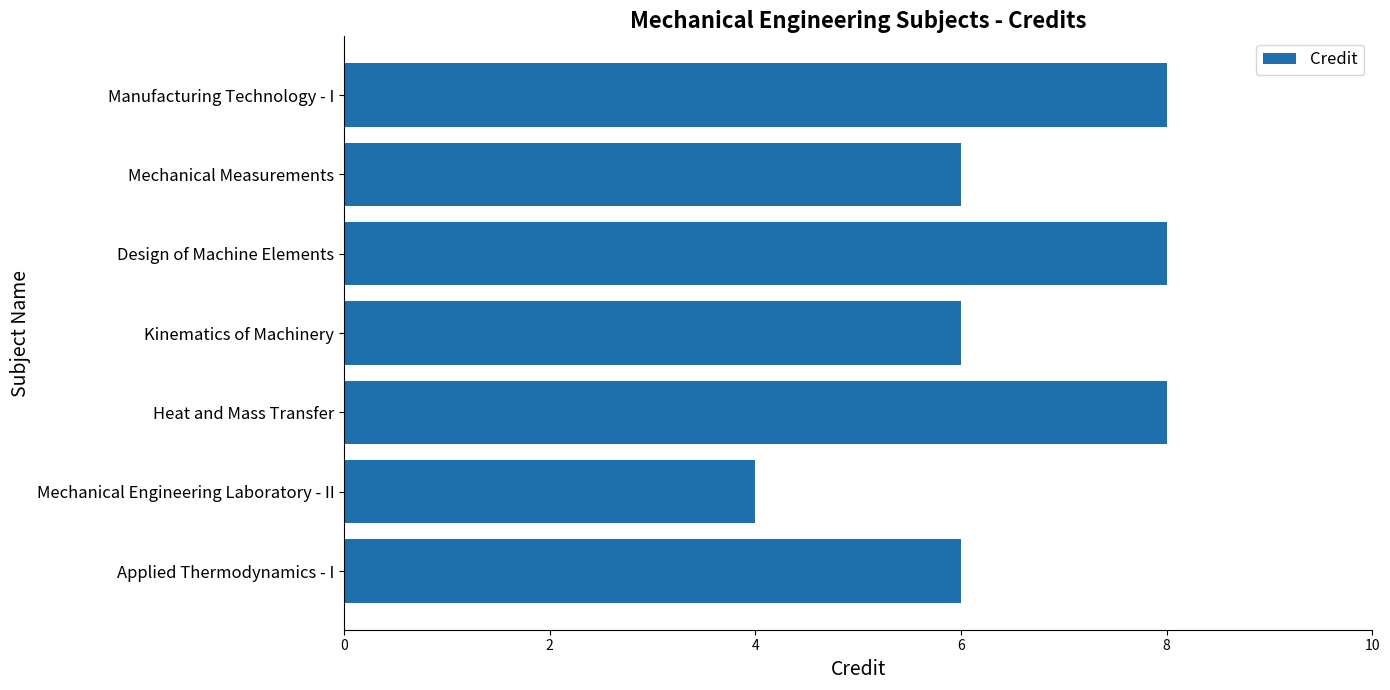

Are the bars grouped side by side (vs. stacked)?

No